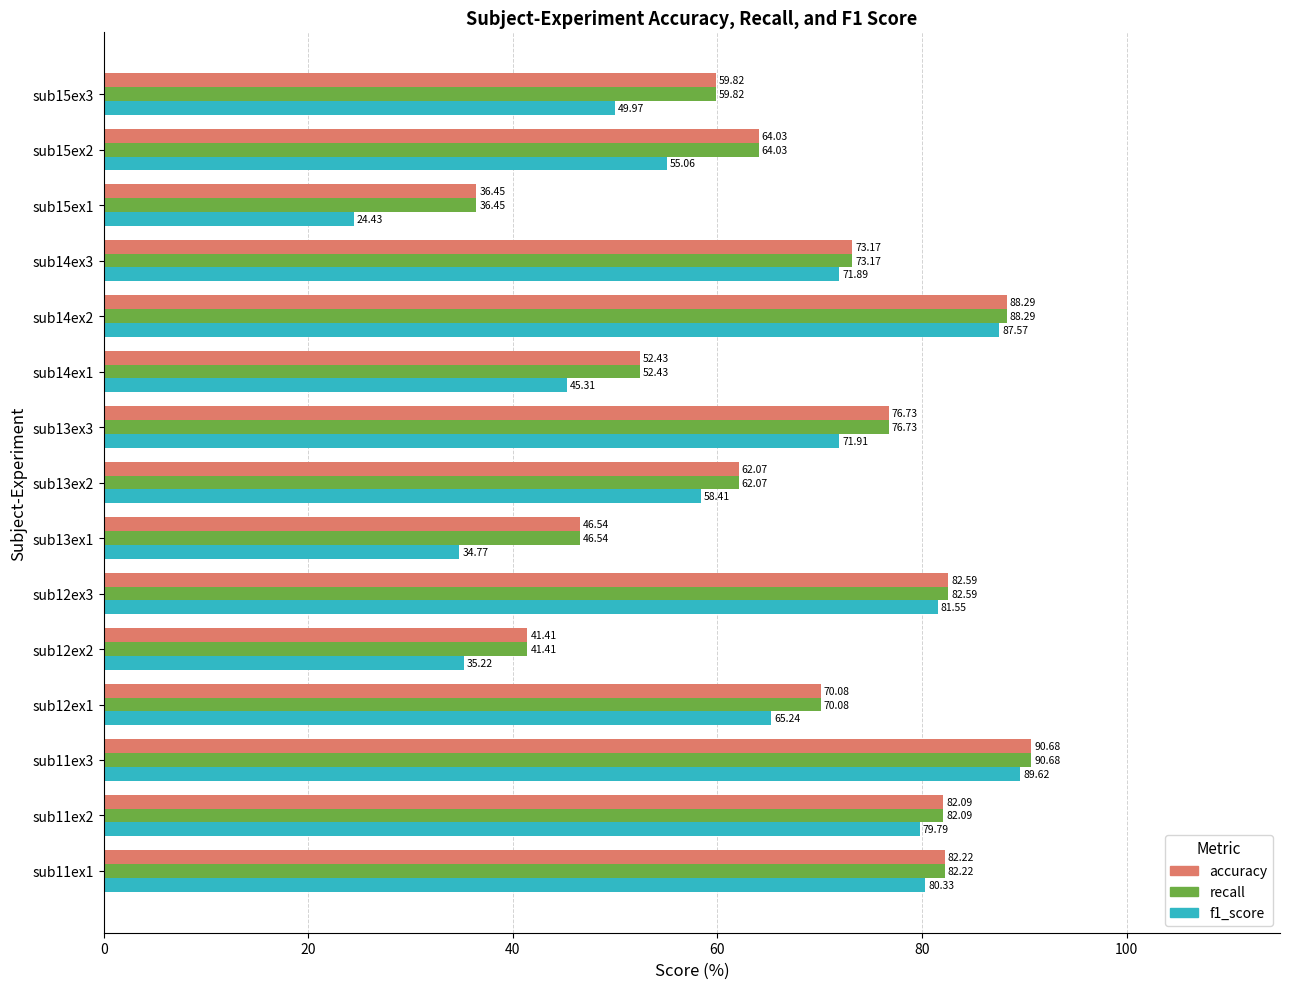

Which category has the highest value across all series?

sub11ex3